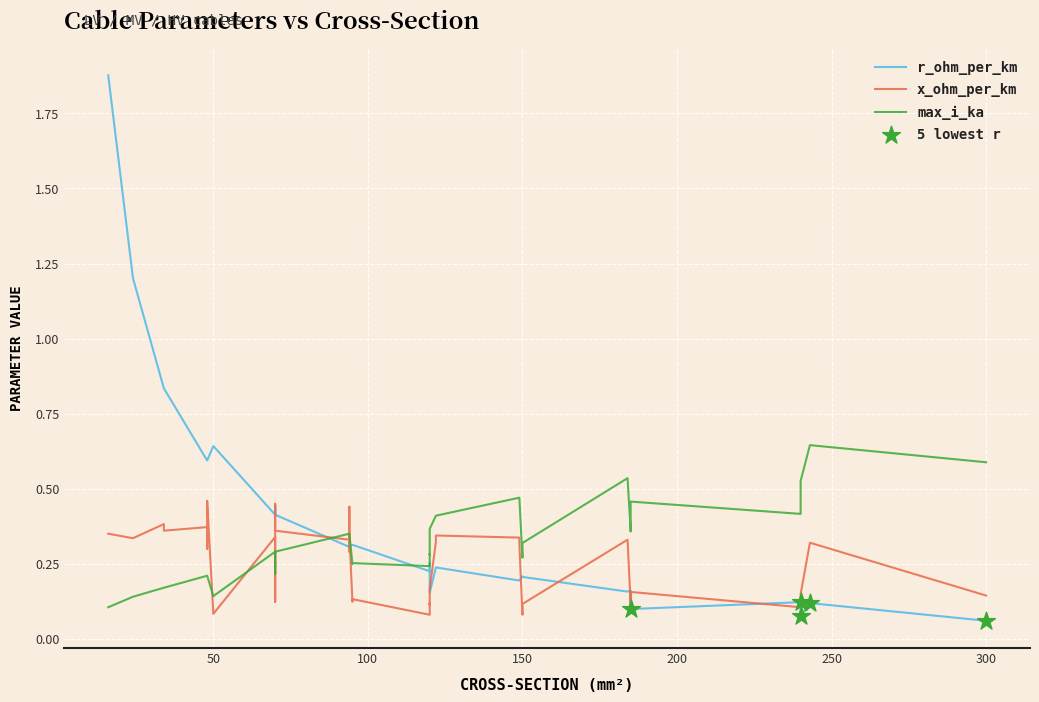

What are all the series names shown in the legend?

r_ohm_per_km, x_ohm_per_km, max_i_ka